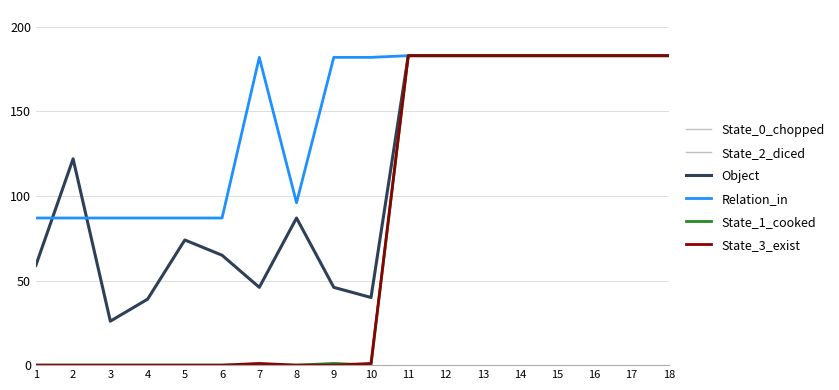

Which series has the largest total across all categories?

Relation_in